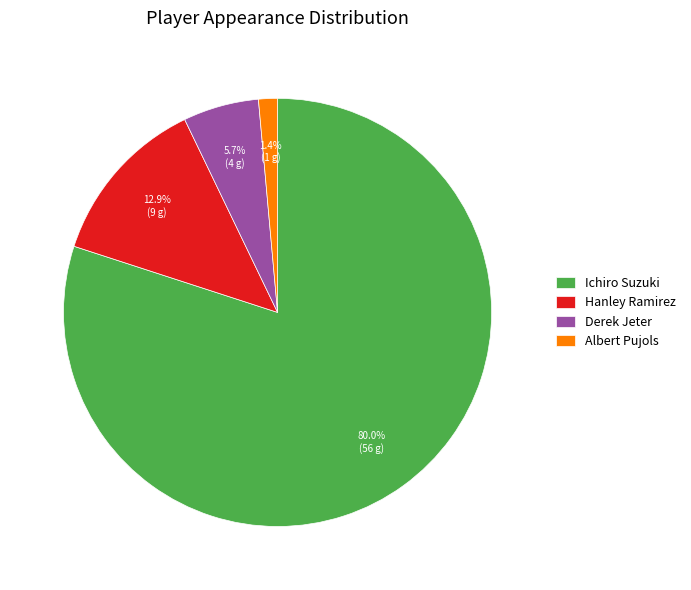

Do Hanley Ramirez and Derek Jeter together represent more than half of the pie?

No